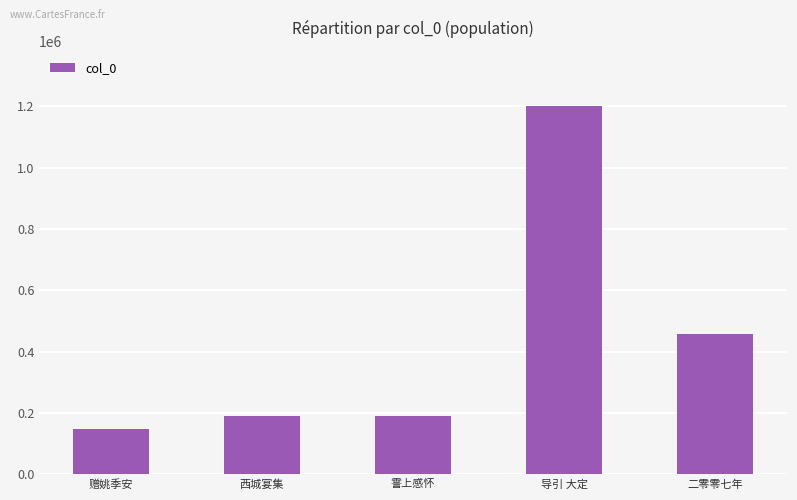

What is the greatest value displayed?

1200833